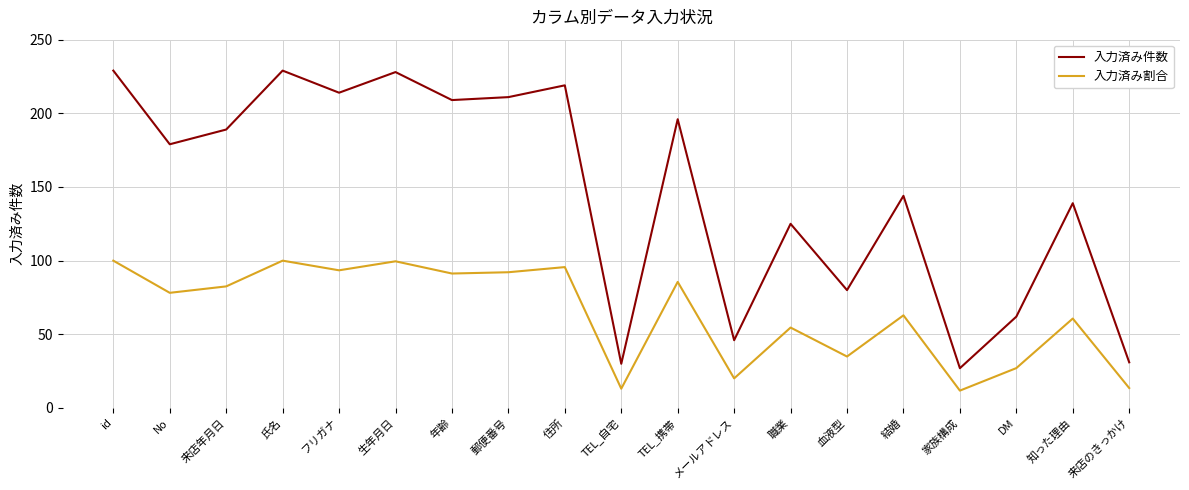

At 住所, list the series in order from largest to smallest.

入力済み件数, 入力済み割合